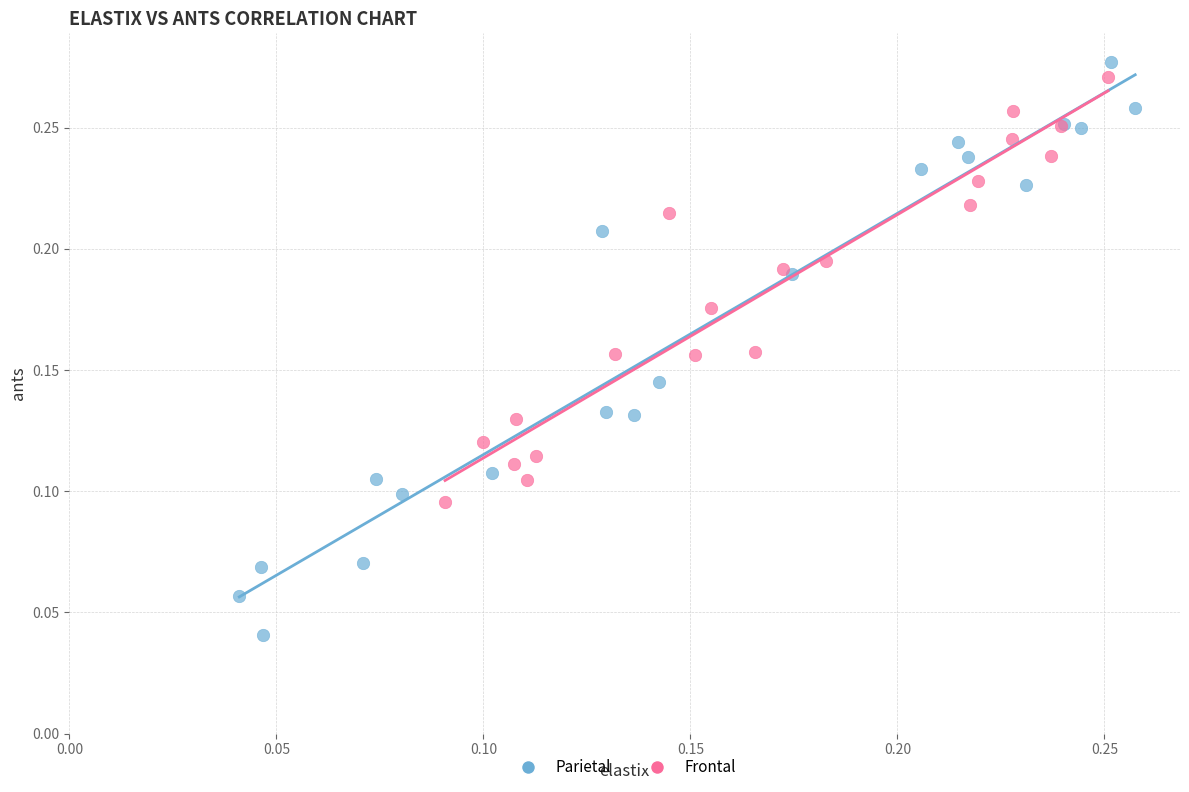

Which series contains the lowest Y value?

Parietal